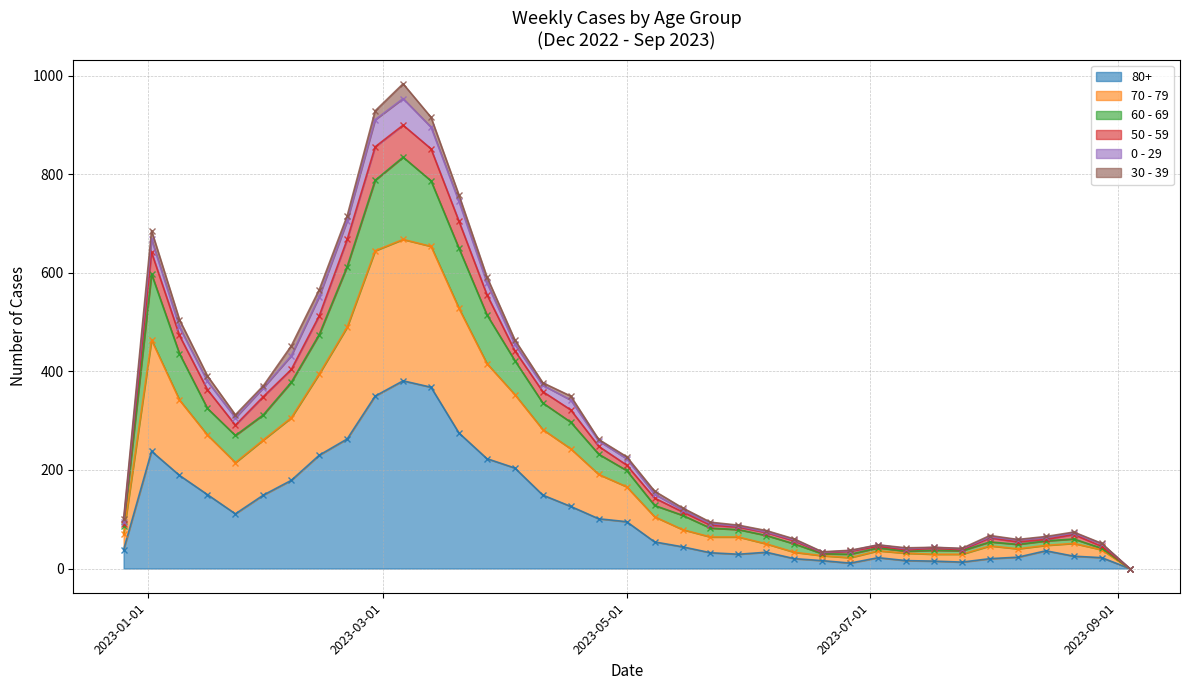

What position from the left is 2023-01-16?

4